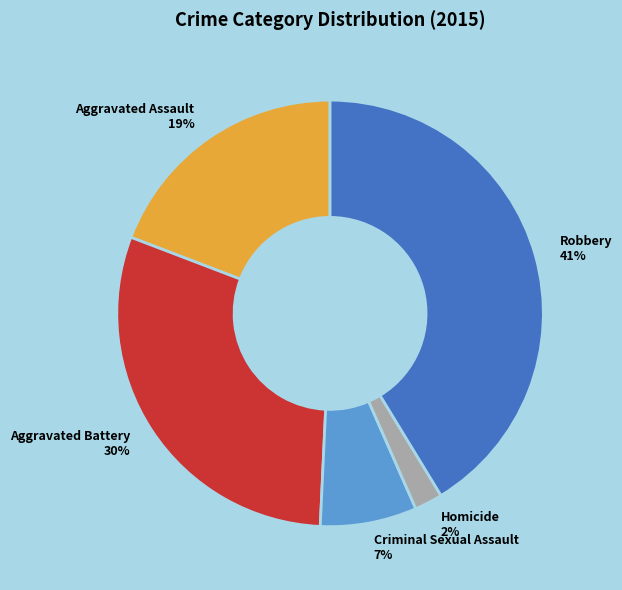

Does Criminal Sexual Assault represent more than half of the total?

No